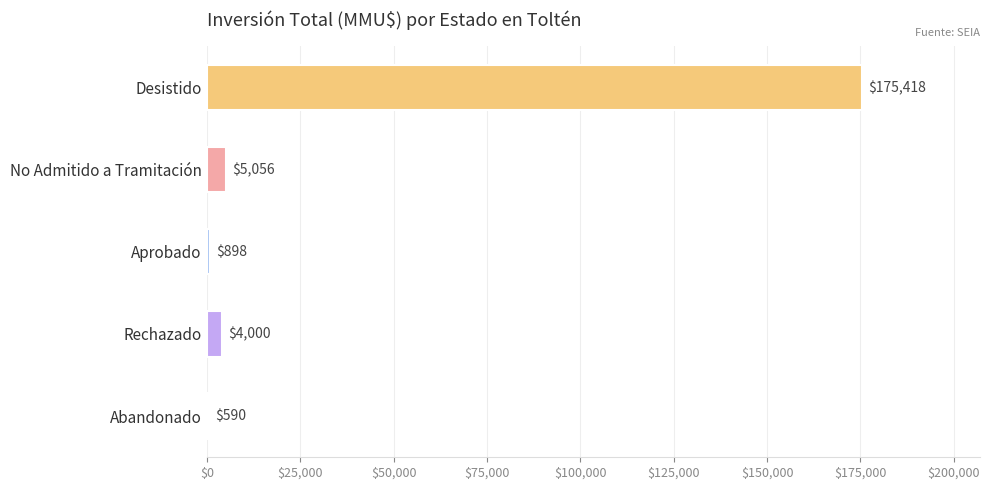

Which label corresponds to the largest value in the chart?

Desistido